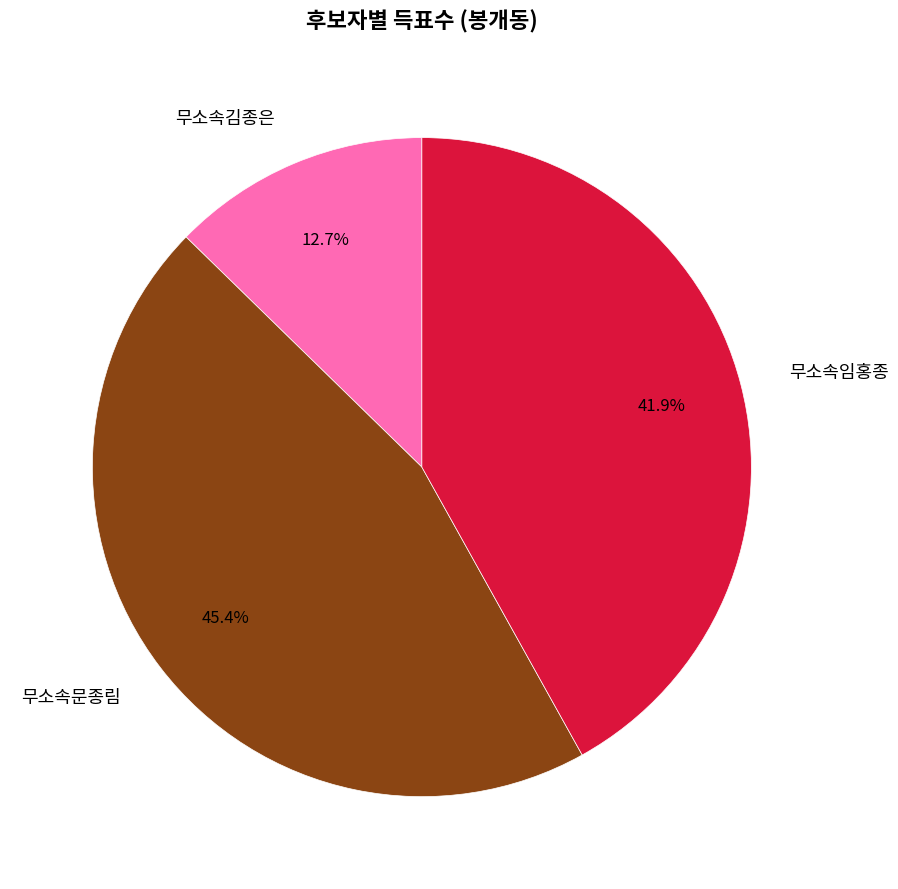

How many slices are in this pie chart?

3